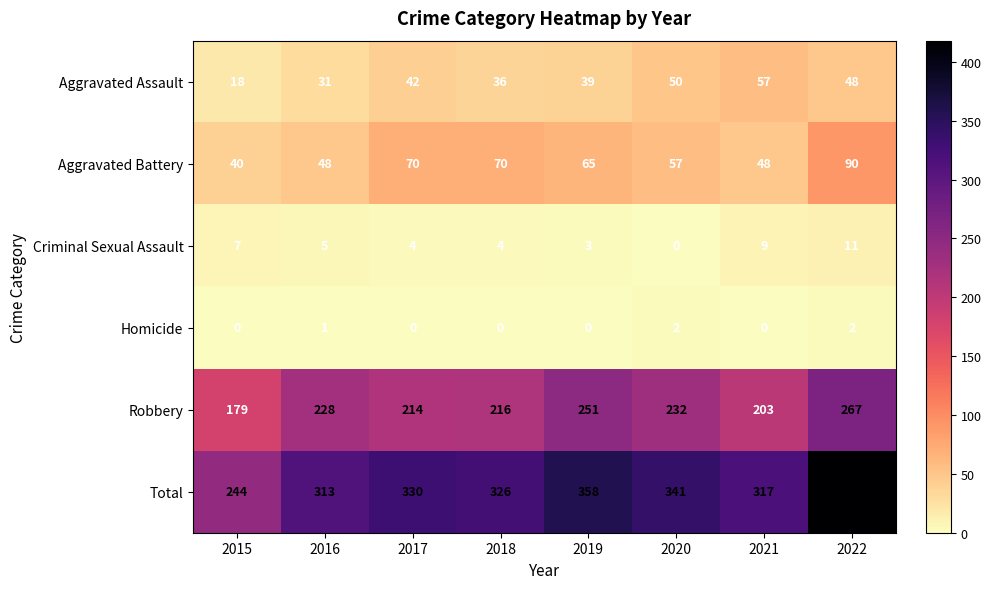

What is the difference between the highest and lowest values at 2015?

244